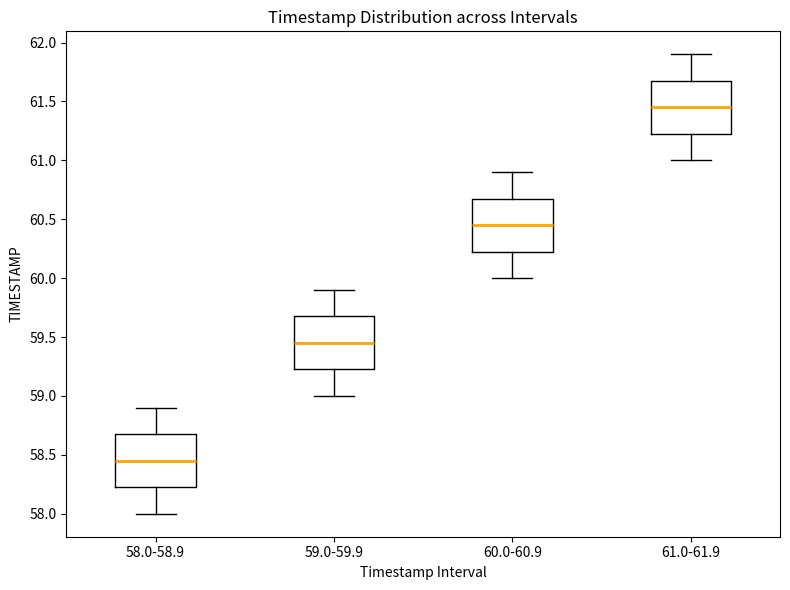

Which box's median line is the lowest?

58.0-58.9